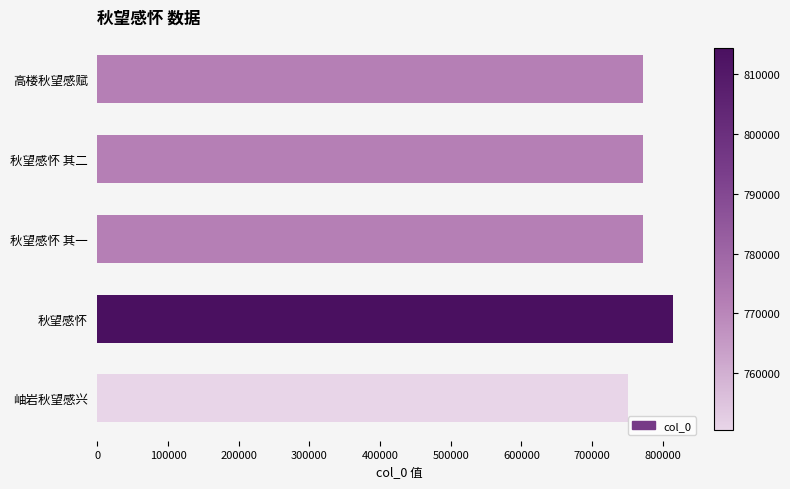

Which label corresponds to the smallest value in the chart?

岫岩秋望感兴